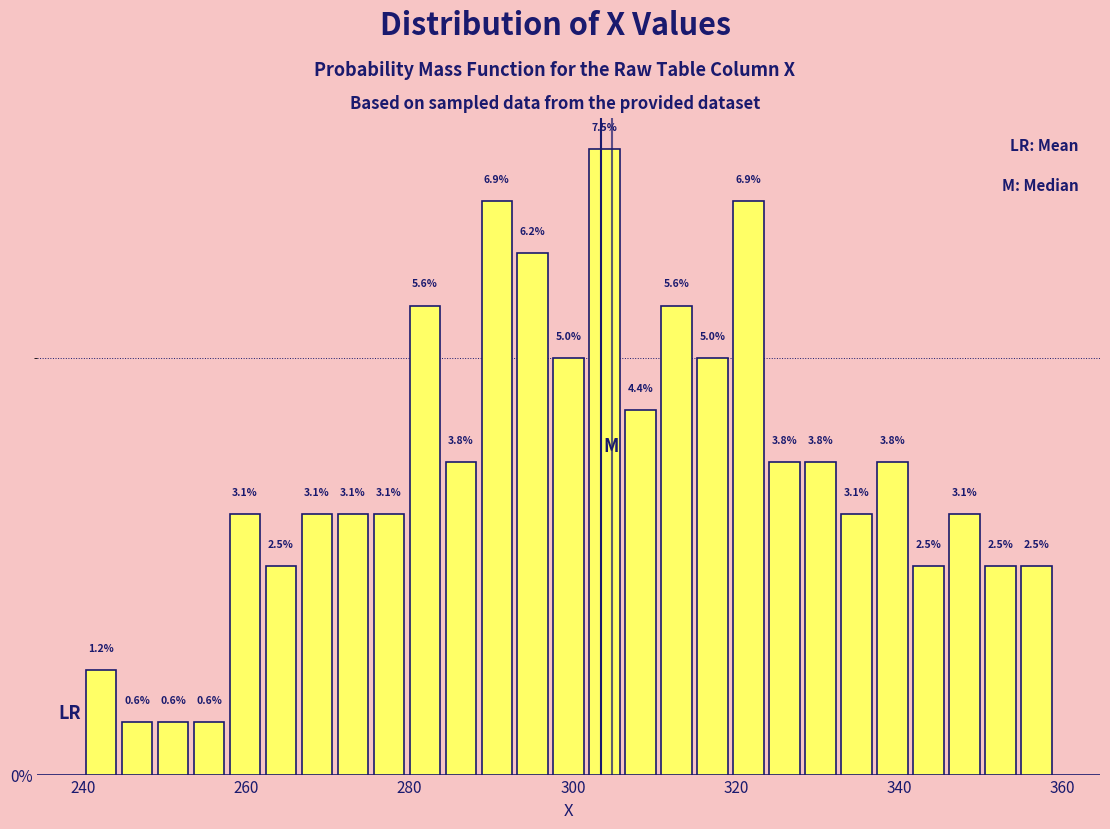

Around what value on the x-axis is the tallest bar? Give the approximate position of its centre, as read against the axis.

304